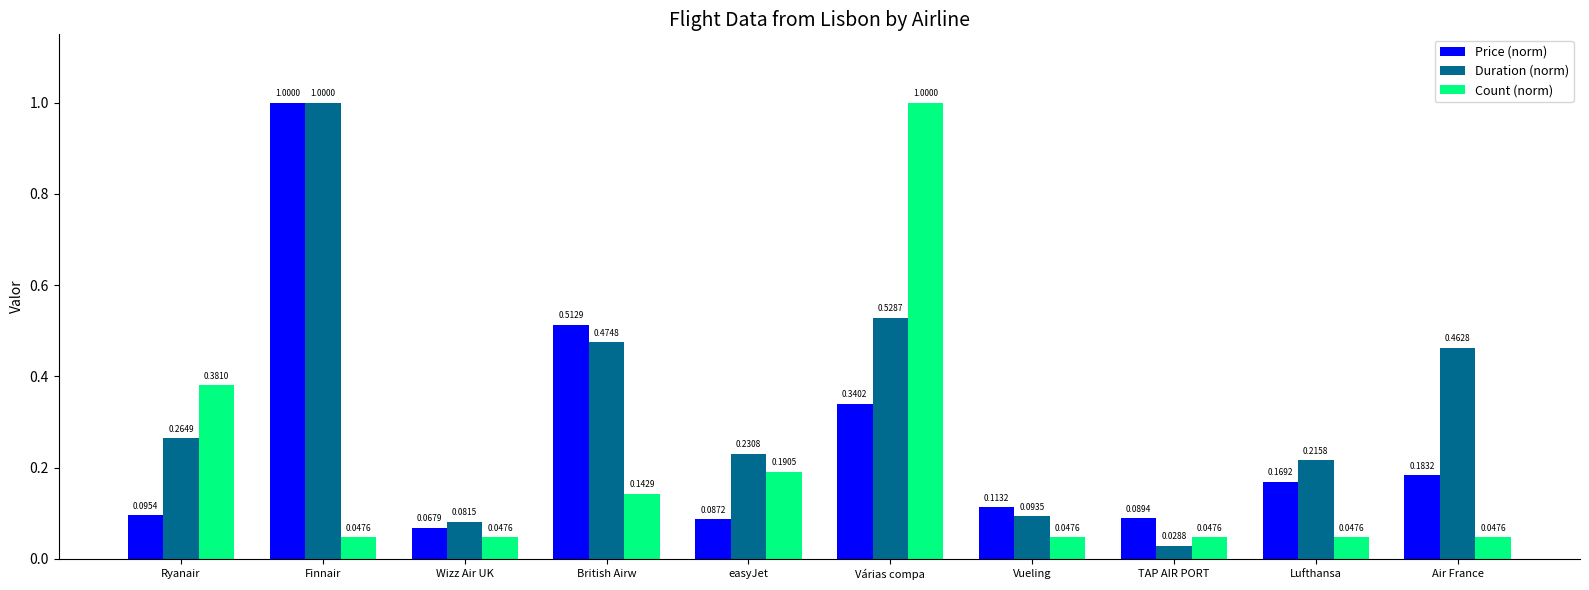

What are all the series names shown in the legend?

Price (norm), Duration (norm), Count (norm)